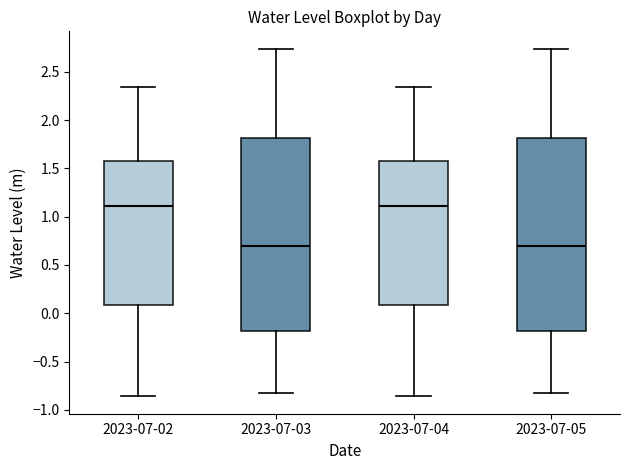

Reading left to right, read every box against the y-axis: the position of its median line, the range the box covers, and the ends of its whiskers. The values are not printed on the chart, so give them approximately, as read against the axis.

2023-07-02: median 1.10, box 0.10 to 1.60, whiskers -0.85 to 2.35
2023-07-03: median 0.70, box -0.20 to 1.80, whiskers -0.80 to 2.75
2023-07-04: median 1.10, box 0.10 to 1.60, whiskers -0.85 to 2.35
2023-07-05: median 0.70, box -0.20 to 1.80, whiskers -0.80 to 2.75